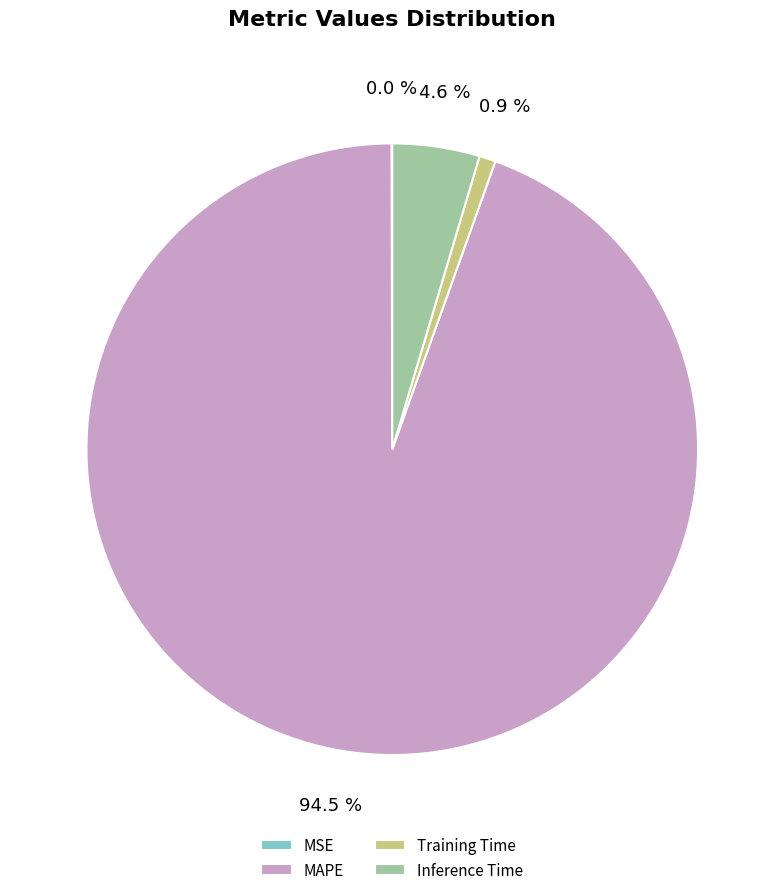

How much of the chart is everything except MAPE?

5.5%